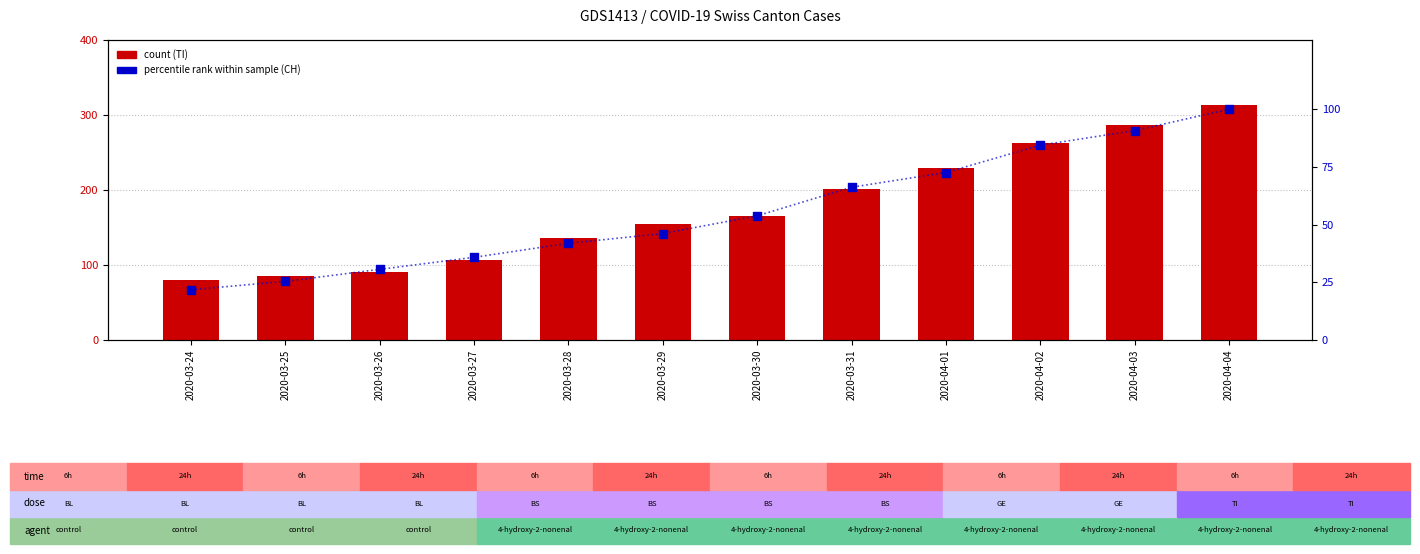

Which series contains the highest Y value?

count (TI)